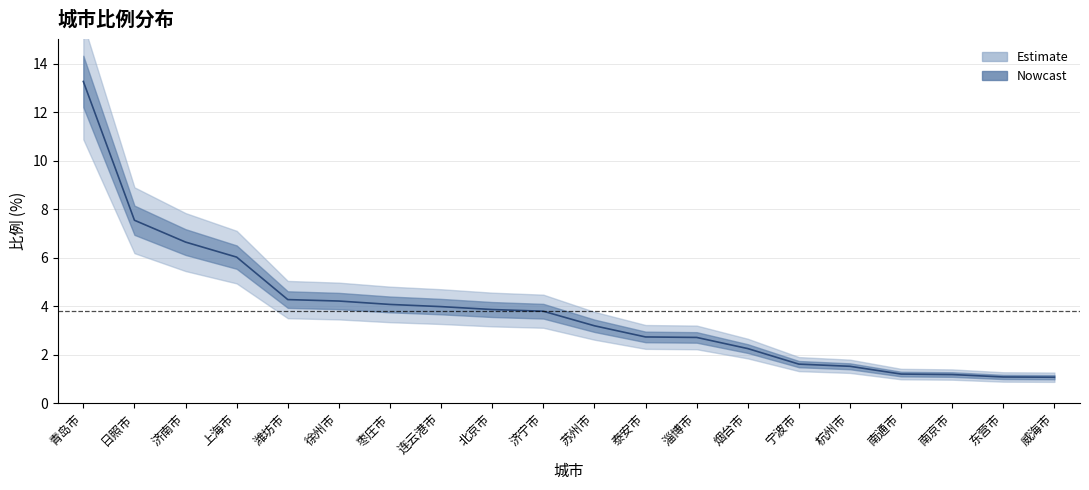

The value at 东营市 is 0.7. True or false?

False